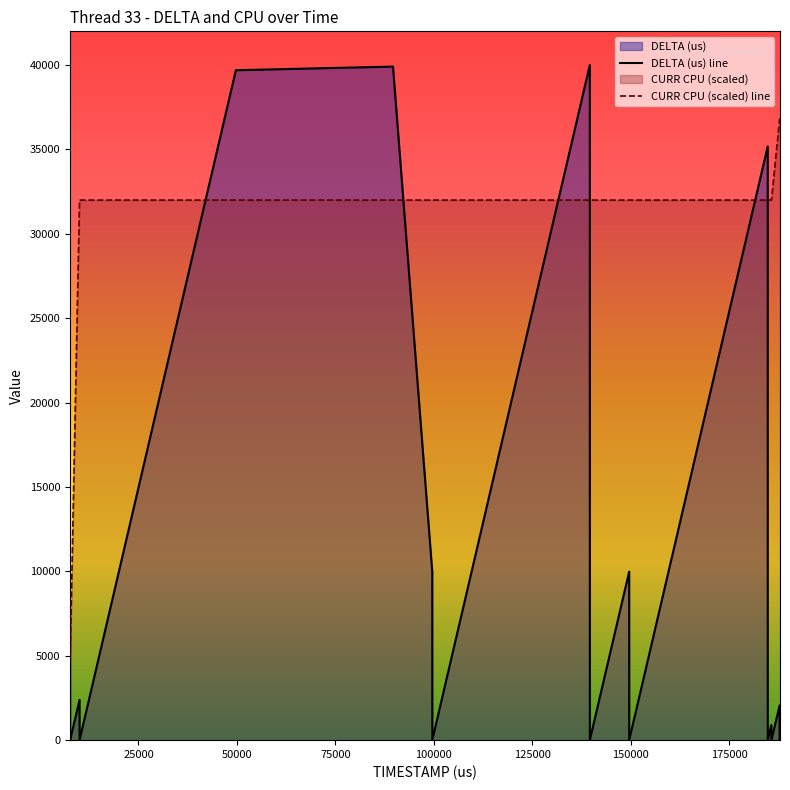

What is the difference between the second highest and minimum values in the CURR CPU series?

31989.6